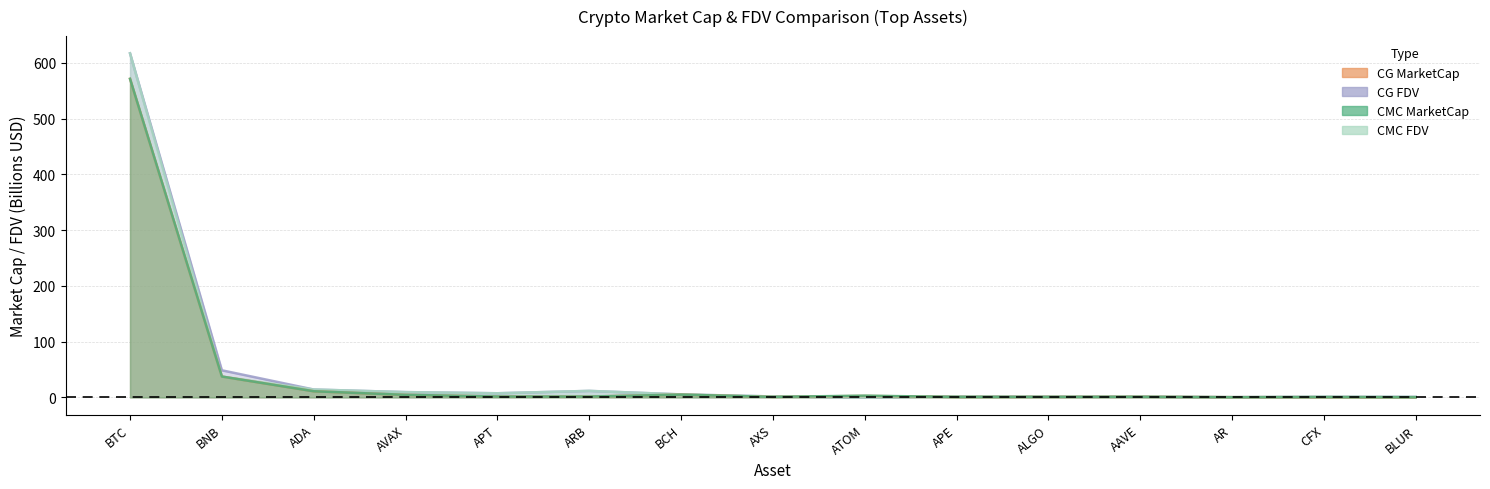

At AVAX, list the series in order from smallest to largest.

CG_MarketCap, CMC_MarketCap, CG_FDV, CMC_FDV